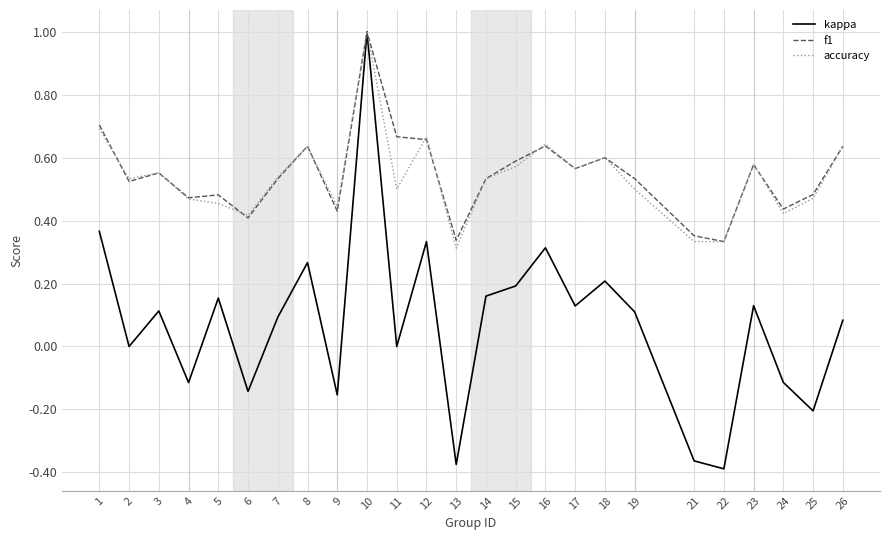

Is the value of f1 at 18 greater than the value of kappa at 2?

Yes